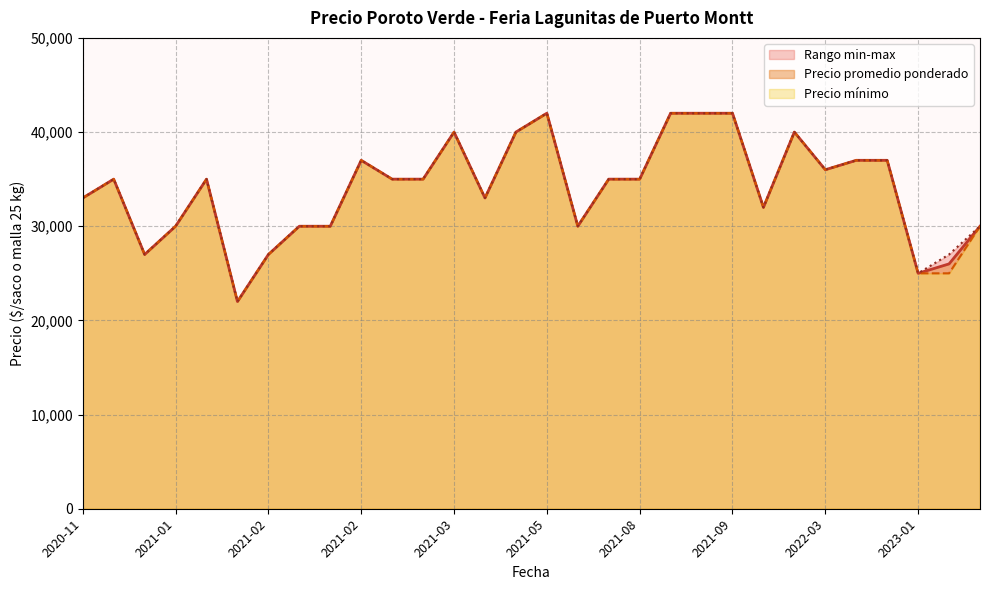

Which series has the largest range (max minus min)?

Precio promedio ponderado